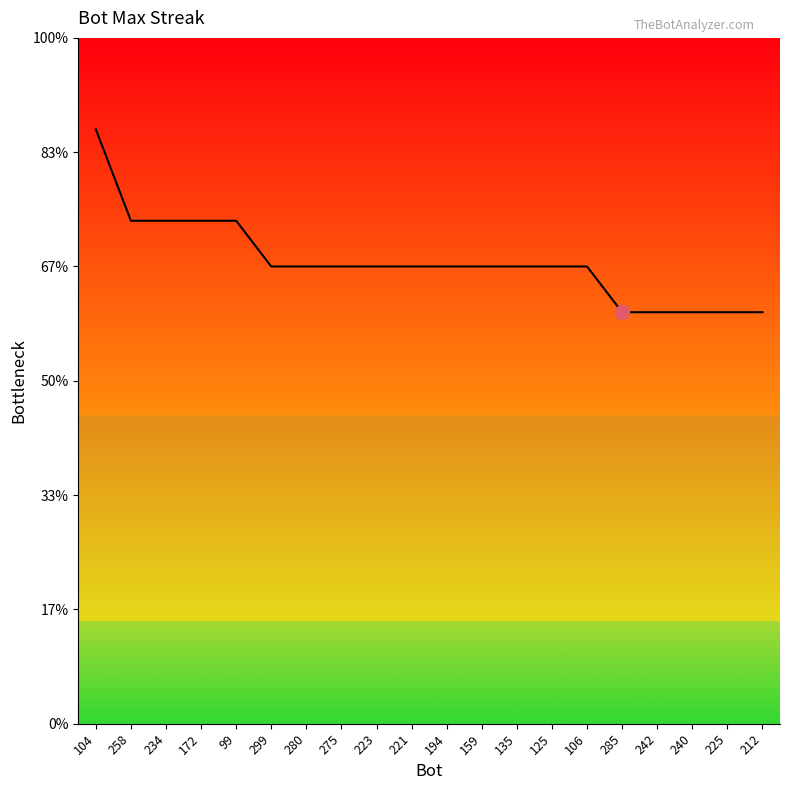

What is the label of the 10th point from the right?

194